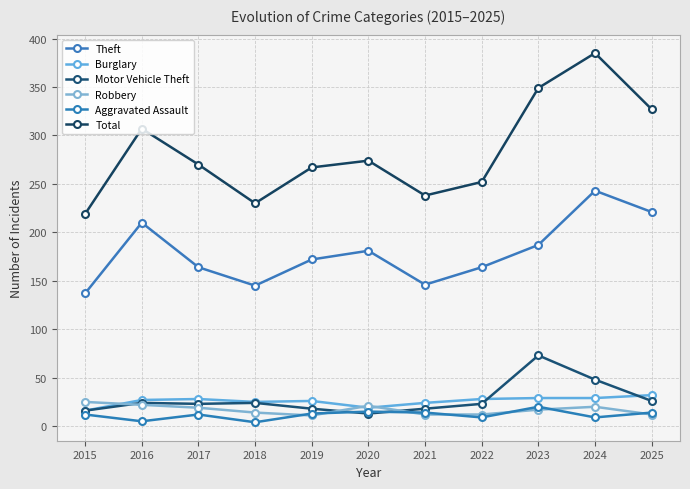

What is the total value across all series at 2020?

523